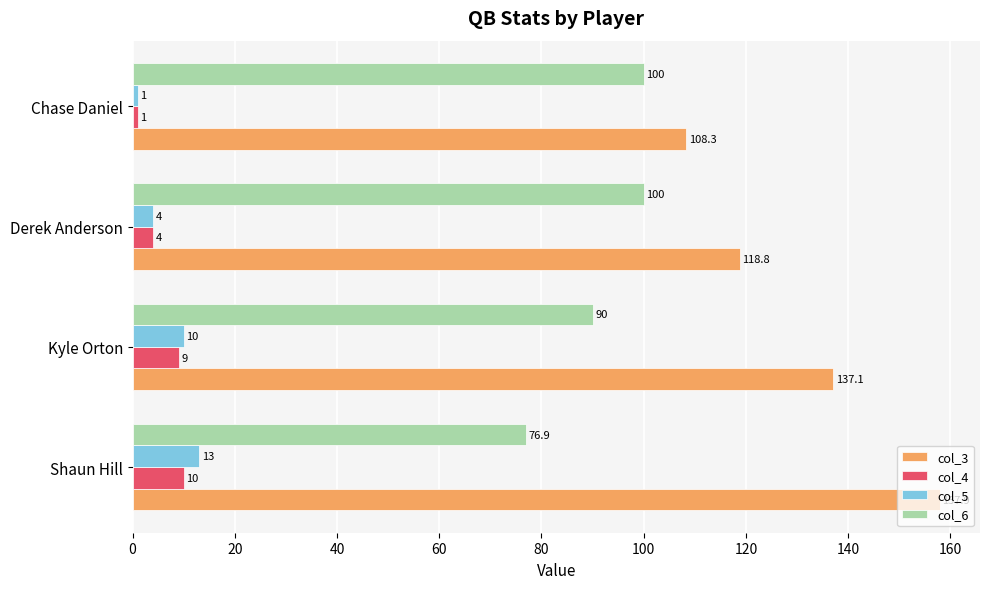

What is the average value of the col_4 series?

6.0